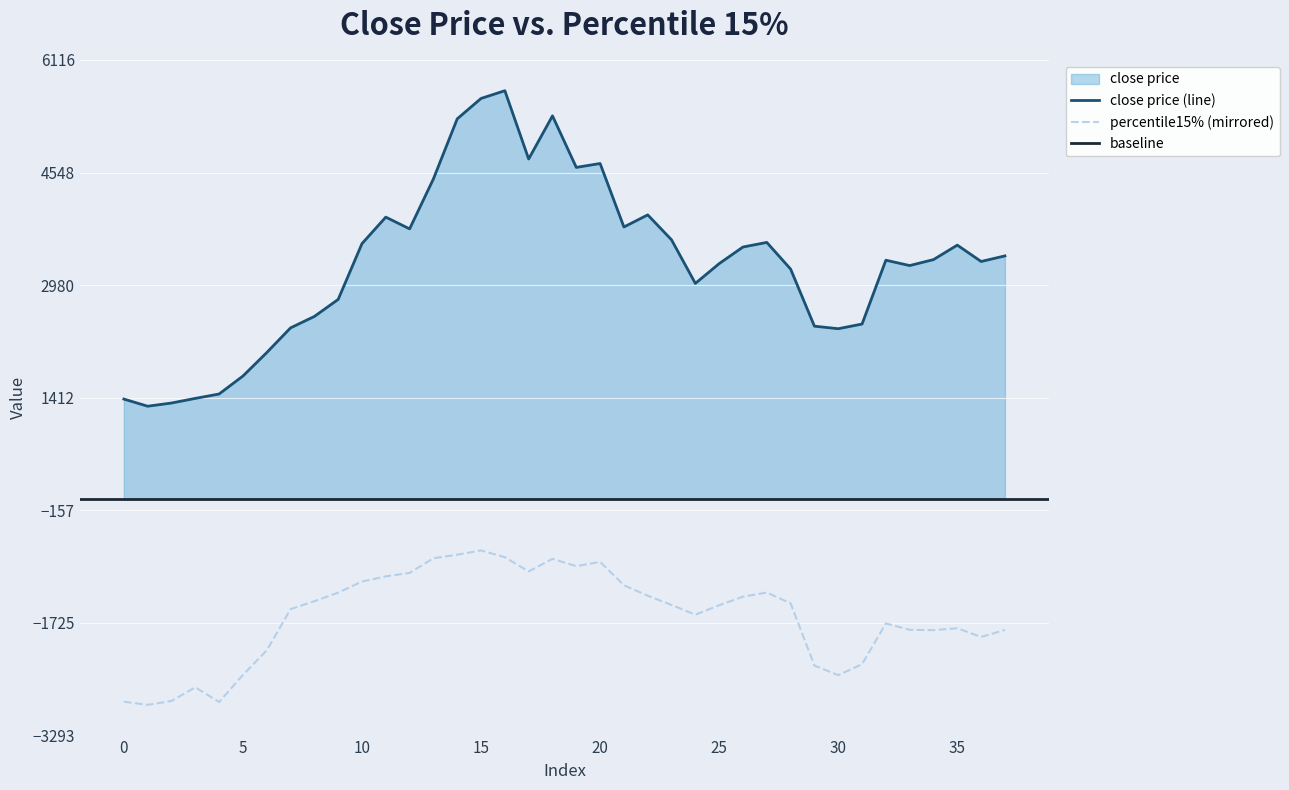

What is the difference between the maximum and minimum values in the close price series?

4394.2